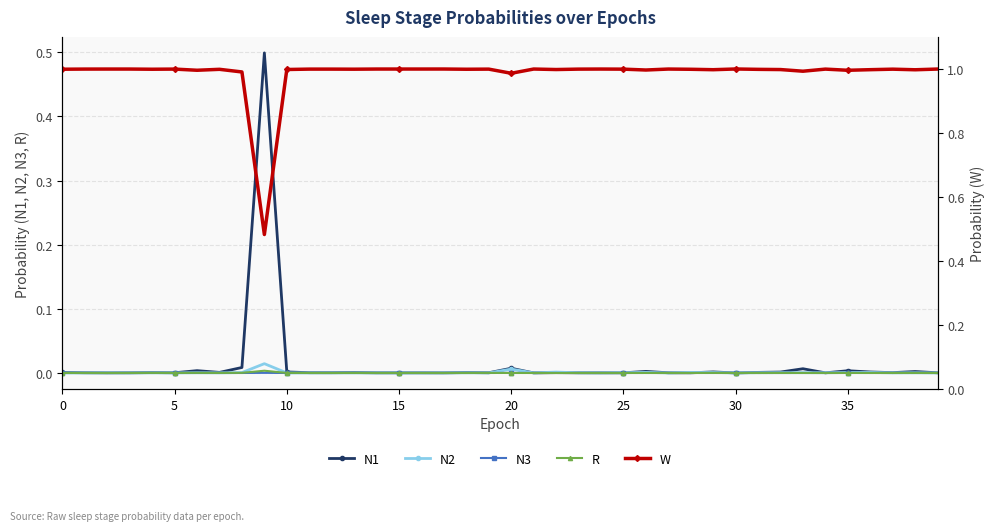

True or false: R and W intersect in this chart.

False